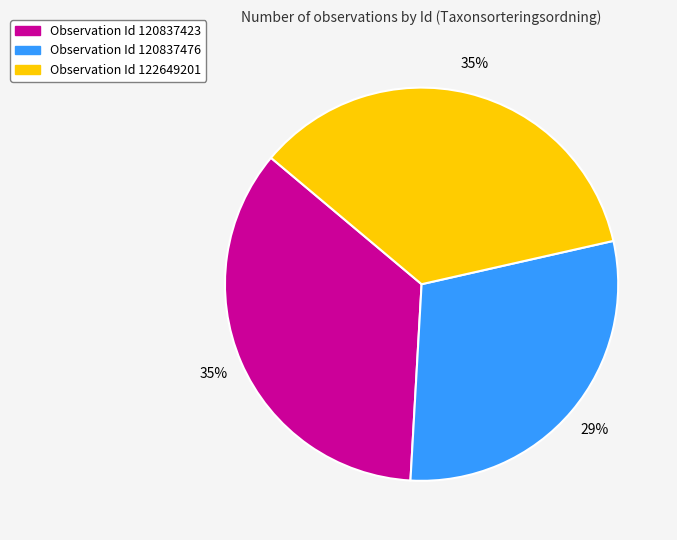

Does any single category account for the majority?

No